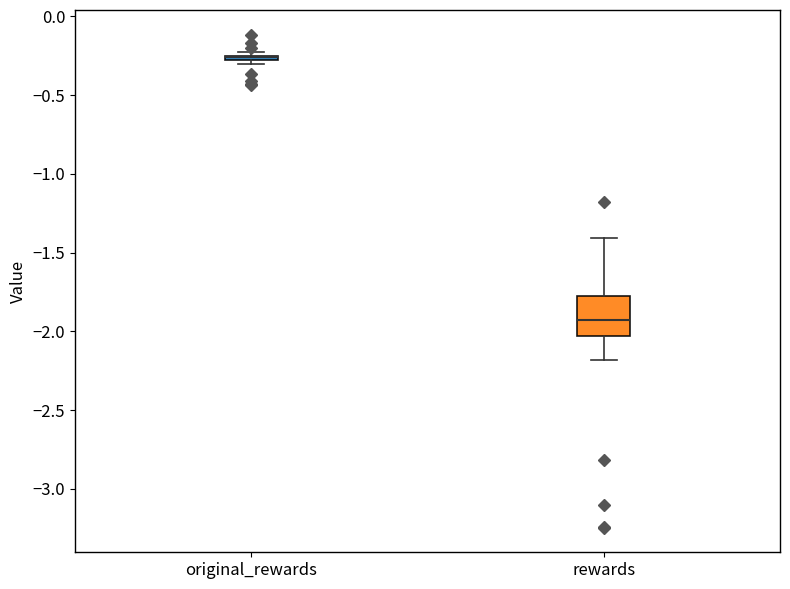

Where is the lower edge of the box for original_rewards on the y-axis? The values are not printed on the chart, so give them approximately, as read against the axis.

-0.30